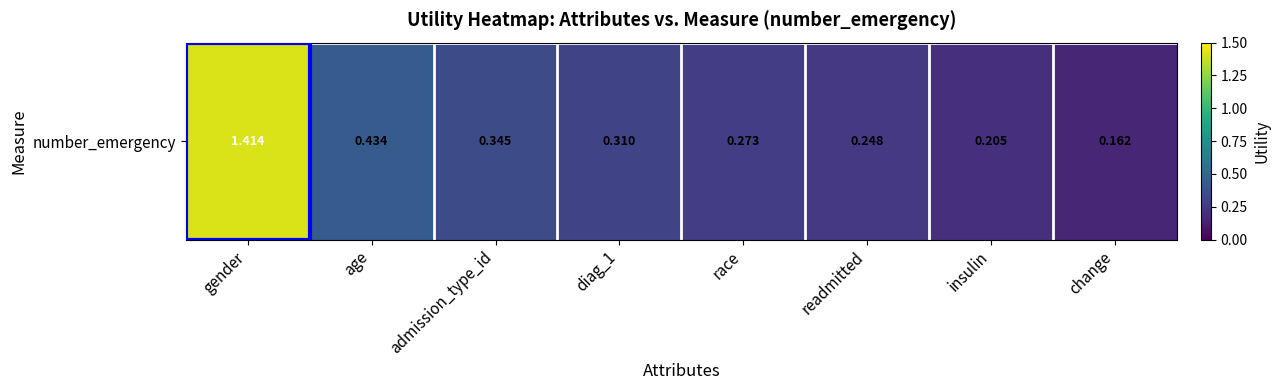

Reading left to right, transcribe all the data shown in this chart.

gender=1.4	age=0.4	admission_type_id=0.3	diag_1=0.3	race=0.3	readmitted=0.2	insulin=0.2	change=0.2